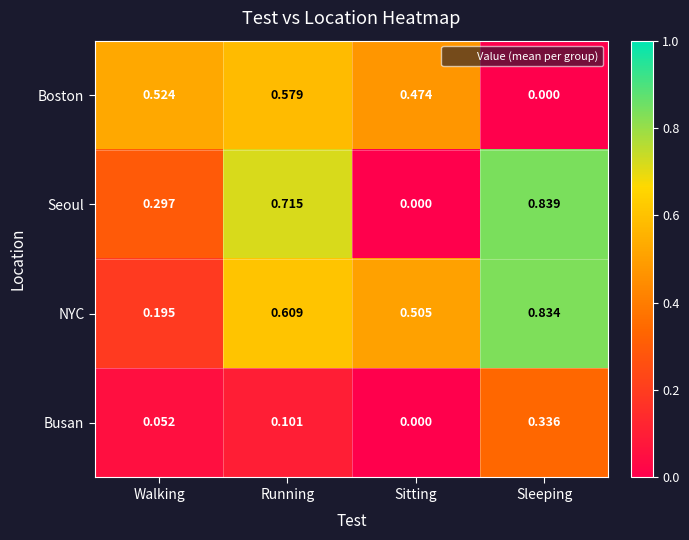

Where is Busan nearest to the value 0?

Sitting